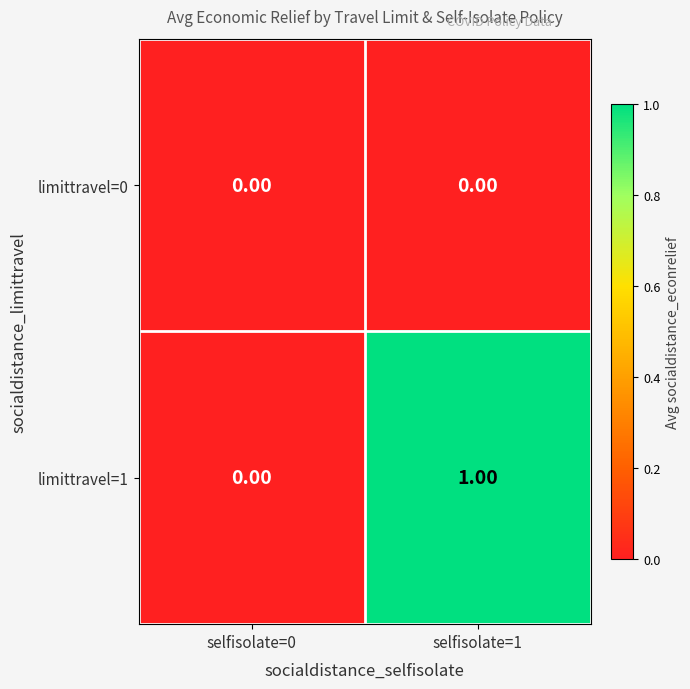

At which category is the sum across all series the highest?

selfisolate=1